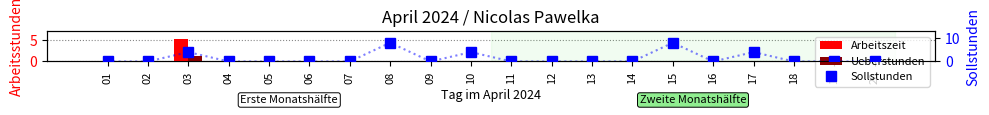

What is the average value of the Sollstunden series?

1.4